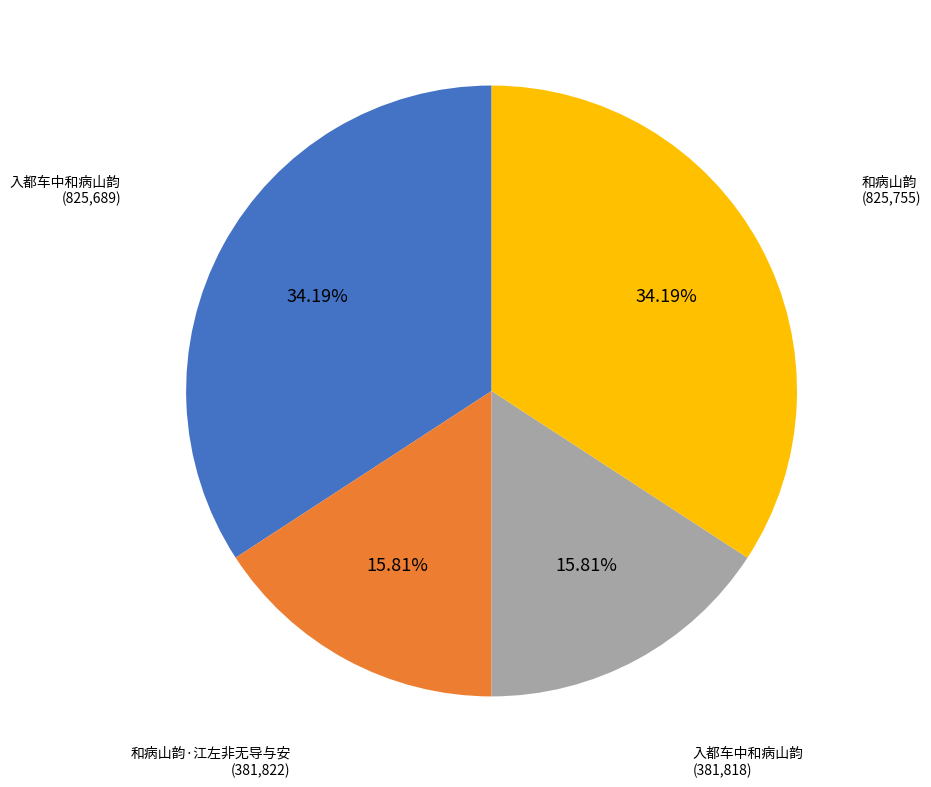

How many slices are in this pie chart?

4